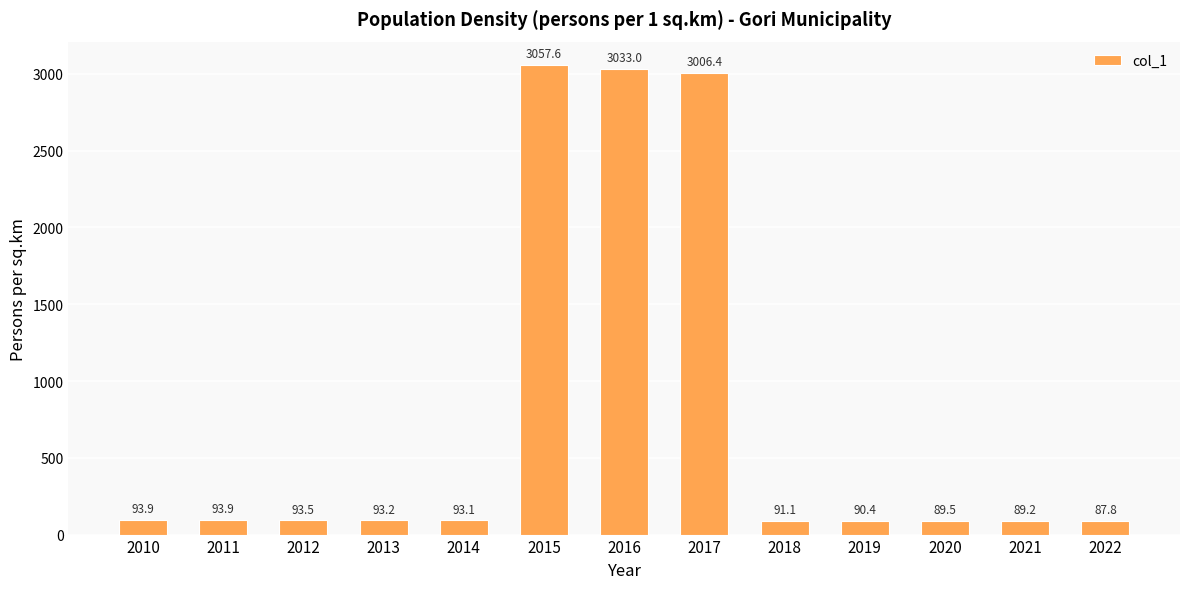

The chart shows a value of 93.9 at 2011. True or false?

True